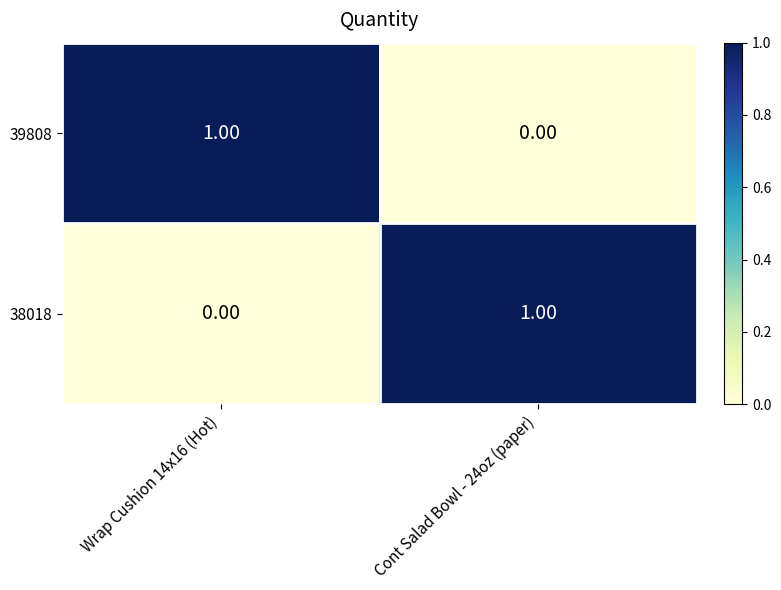

How many data points in 38018 are less than 1?

1